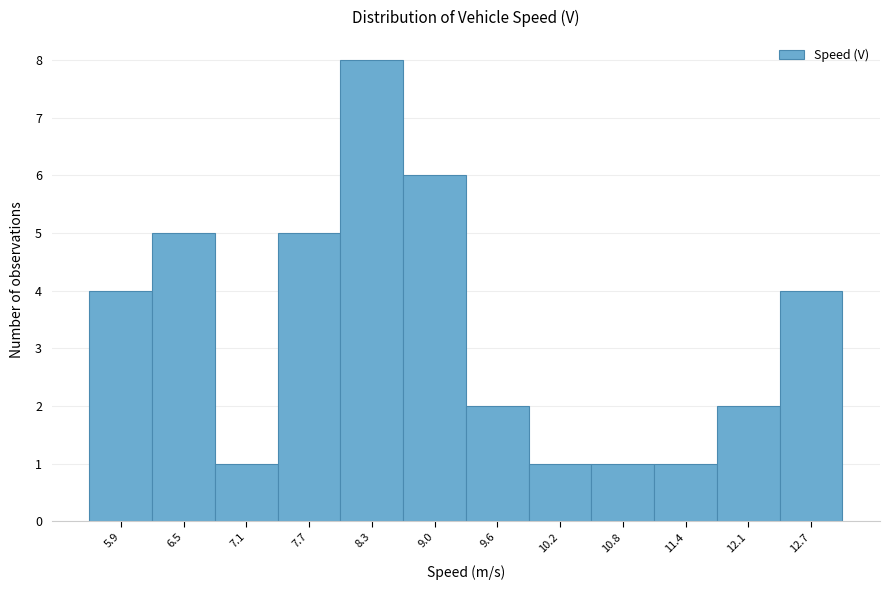

Reading right to left, transcribe all the data shown in this chart.

12.7=4	12.1=2	11.4=1	10.8=1	10.2=1	9.6=2	9.0=6	8.3=8	7.7=5	7.1=1	6.5=5	5.9=4